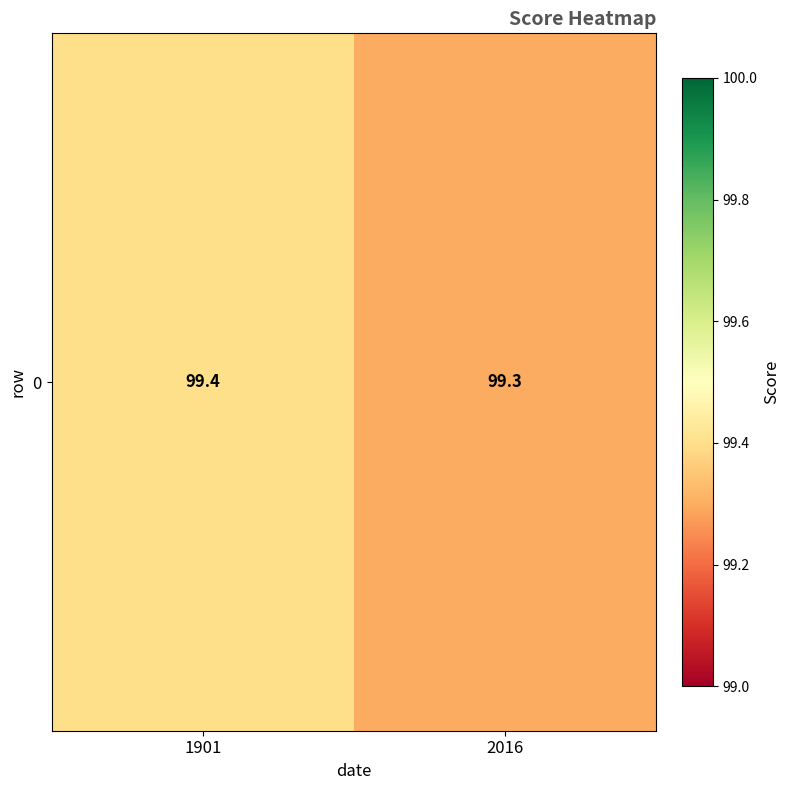

How many categories are shown in the chart?

2